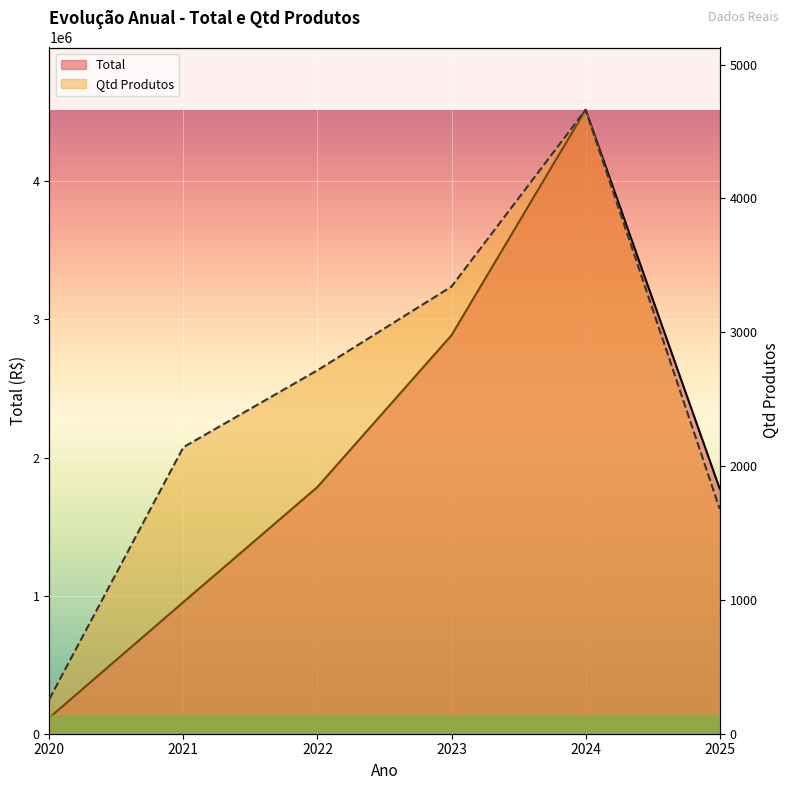

What is the minimum value shown in the chart?

258.0